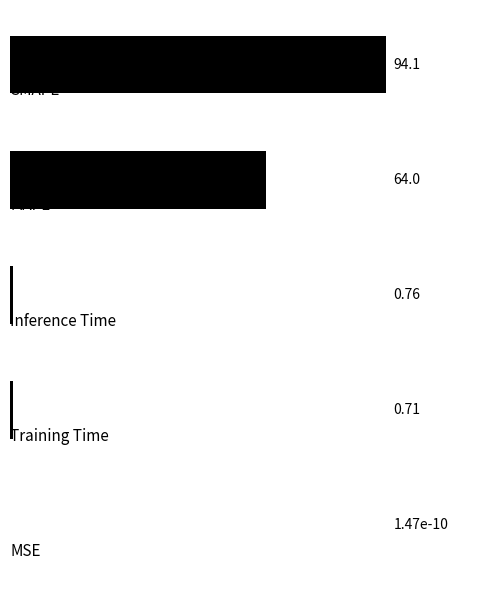

What is the sum of all values?

159.6